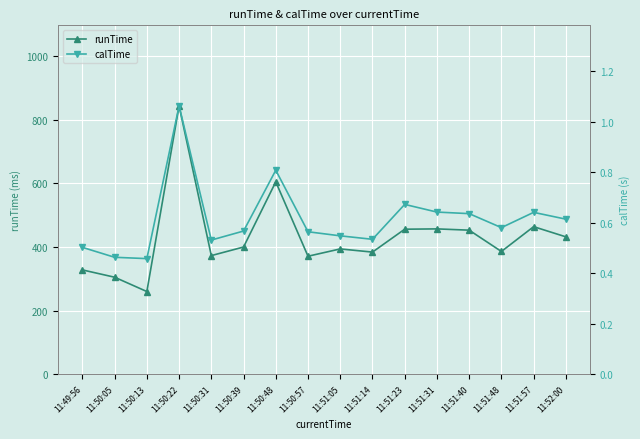

Does the chart display data point markers on the line(s)?

Yes